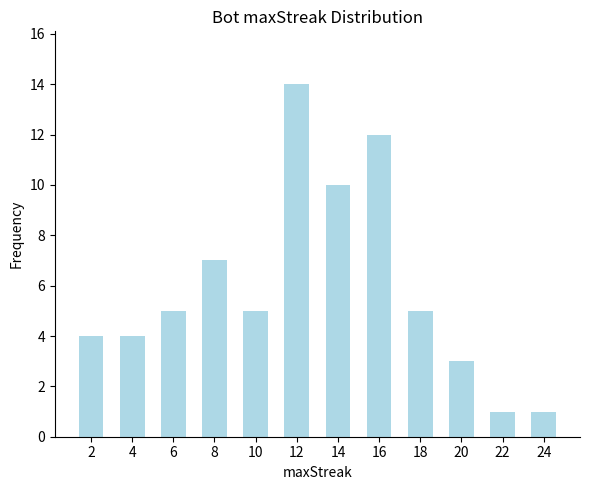

What is the sum of the values at 20 and 16?

15